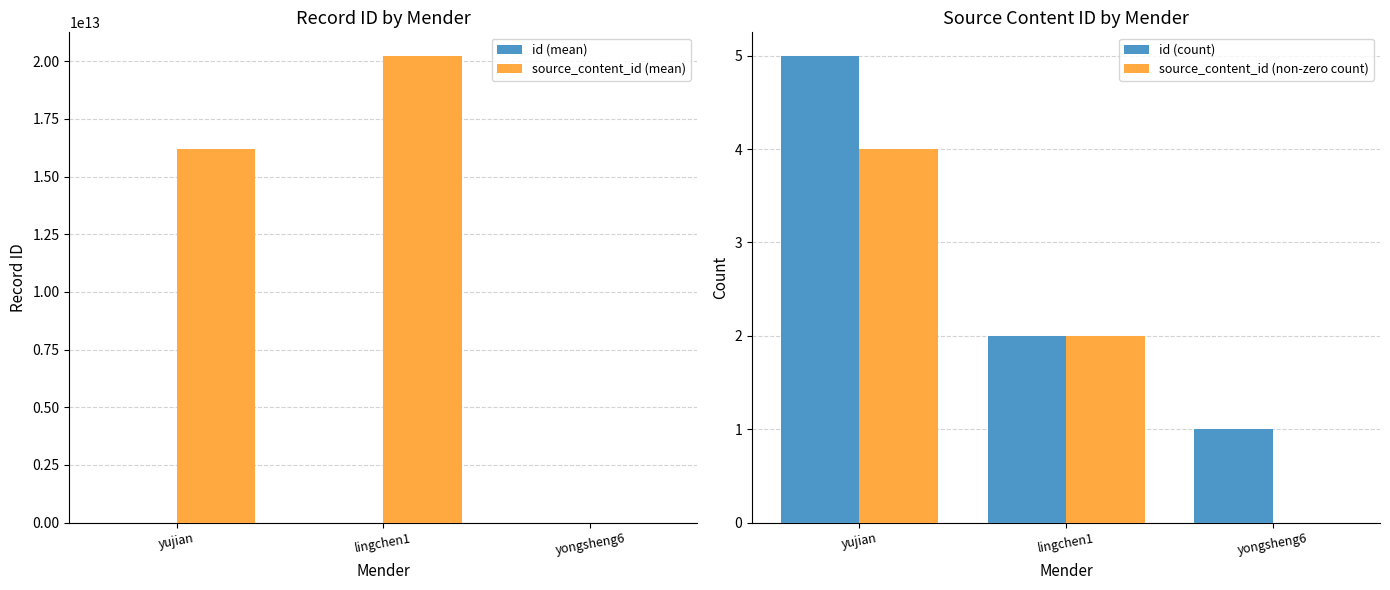

Which series has the widest spread of values?

source_content_id (mean)